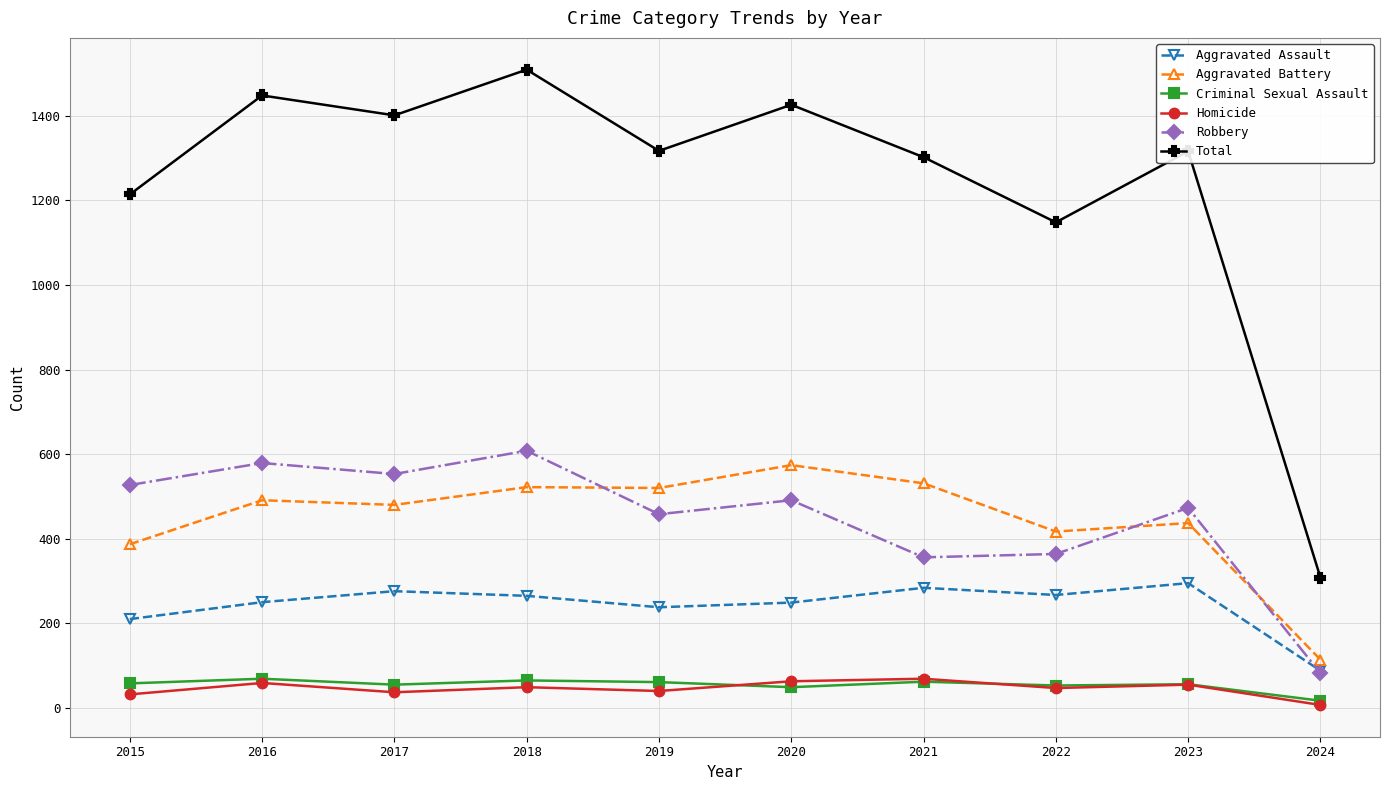

True or false: Homicide has more than 0 points higher than both neighbors.

True